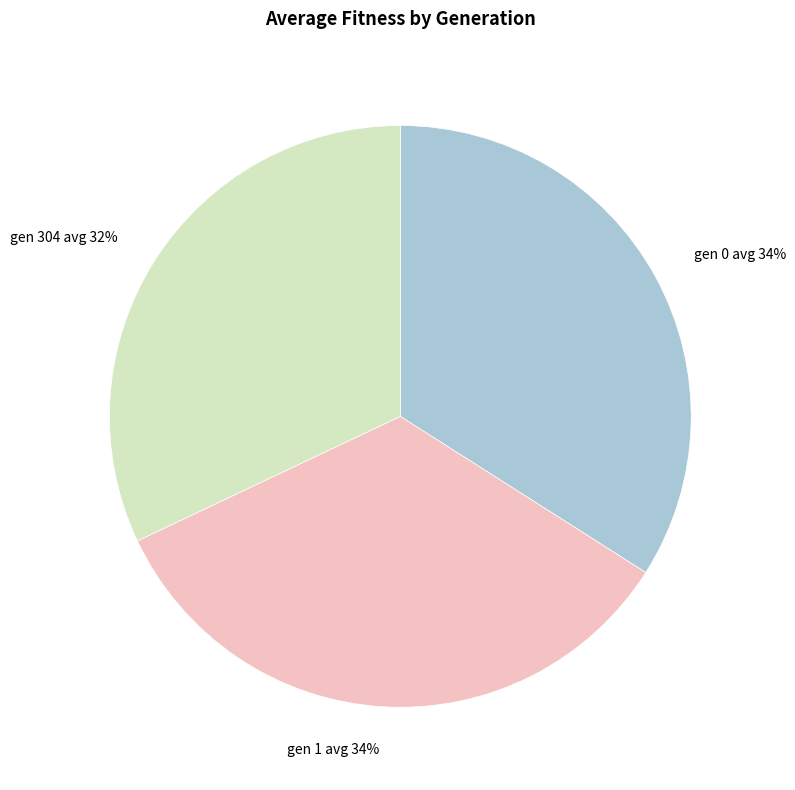

How many segments does this pie chart have?

3